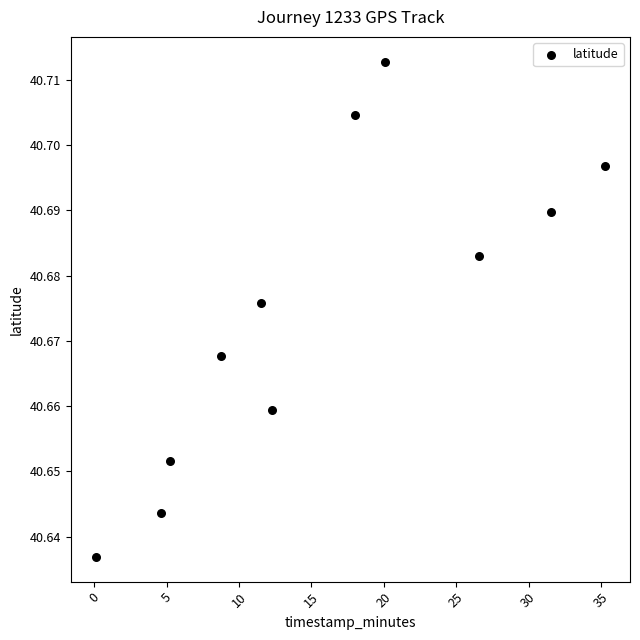

What is the average X value?

15.8